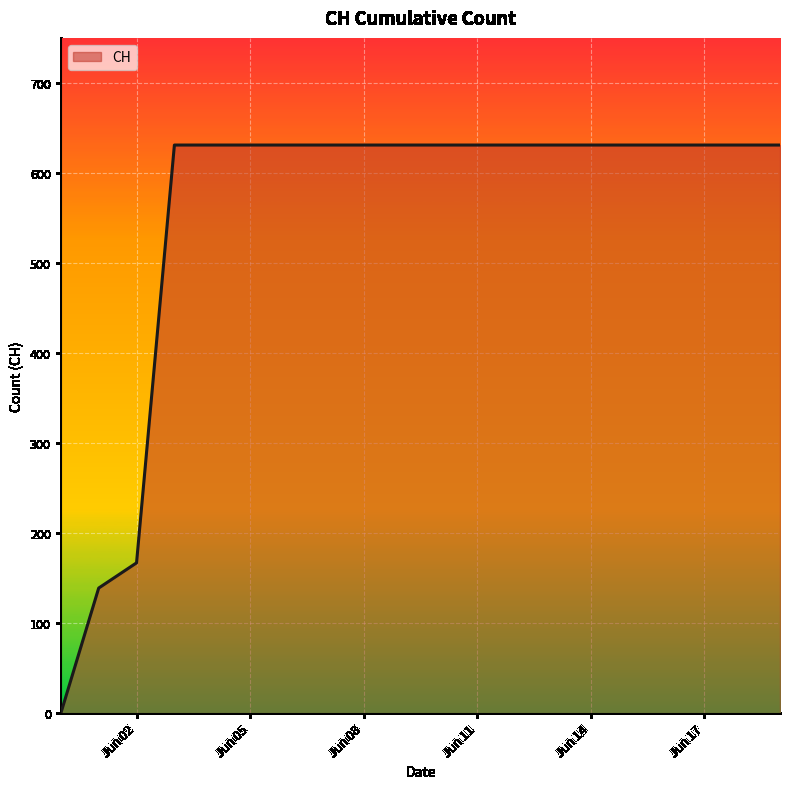

What is the maximum value shown in the chart?

631